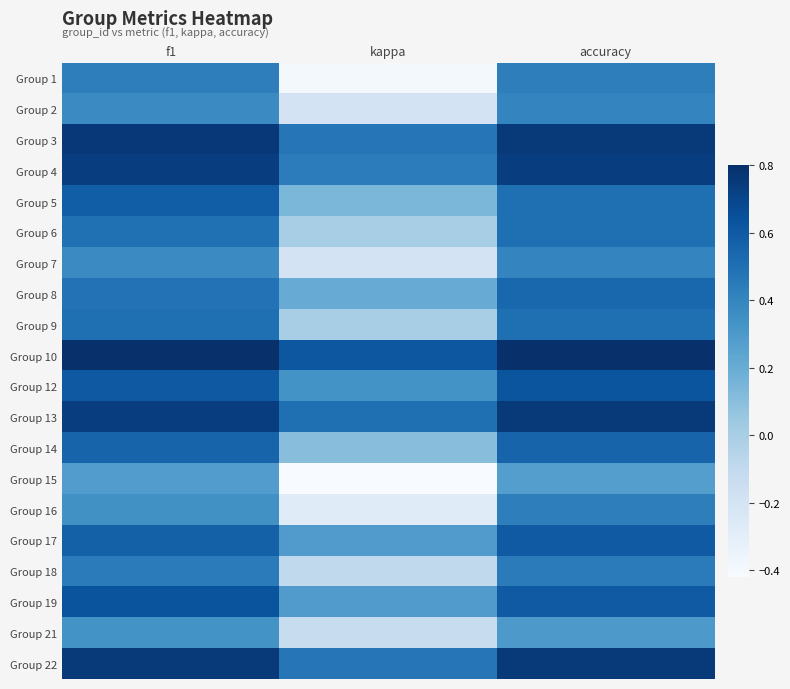

Reading left to right, transcribe all the data shown in this chart.

Group 1: f1=0.4	kappa=-0.4	accuracy=0.4
Group 2: f1=0.4	kappa=-0.2	accuracy=0.4
Group 3: f1=0.8	kappa=0.5	accuracy=0.8
Group 4: f1=0.7	kappa=0.4	accuracy=0.7
Group 5: f1=0.6	kappa=0.1	accuracy=0.5
Group 6: f1=0.5	kappa=0.0	accuracy=0.5
Group 7: f1=0.4	kappa=-0.2	accuracy=0.4
Group 8: f1=0.5	kappa=0.2	accuracy=0.5
Group 9: f1=0.5	kappa=0.0	accuracy=0.5
Group 10: f1=0.8	kappa=0.6	accuracy=0.8
Group 12: f1=0.6	kappa=0.3	accuracy=0.6
Group 13: f1=0.7	kappa=0.5	accuracy=0.8
Group 14: f1=0.6	kappa=0.1	accuracy=0.6
Group 15: f1=0.3	kappa=-0.4	accuracy=0.3
Group 16: f1=0.3	kappa=-0.3	accuracy=0.4
Group 17: f1=0.6	kappa=0.3	accuracy=0.6
Group 18: f1=0.4	kappa=-0.1	accuracy=0.4
Group 19: f1=0.6	kappa=0.3	accuracy=0.6
Group 21: f1=0.3	kappa=-0.1	accuracy=0.3
Group 22: f1=0.8	kappa=0.5	accuracy=0.8